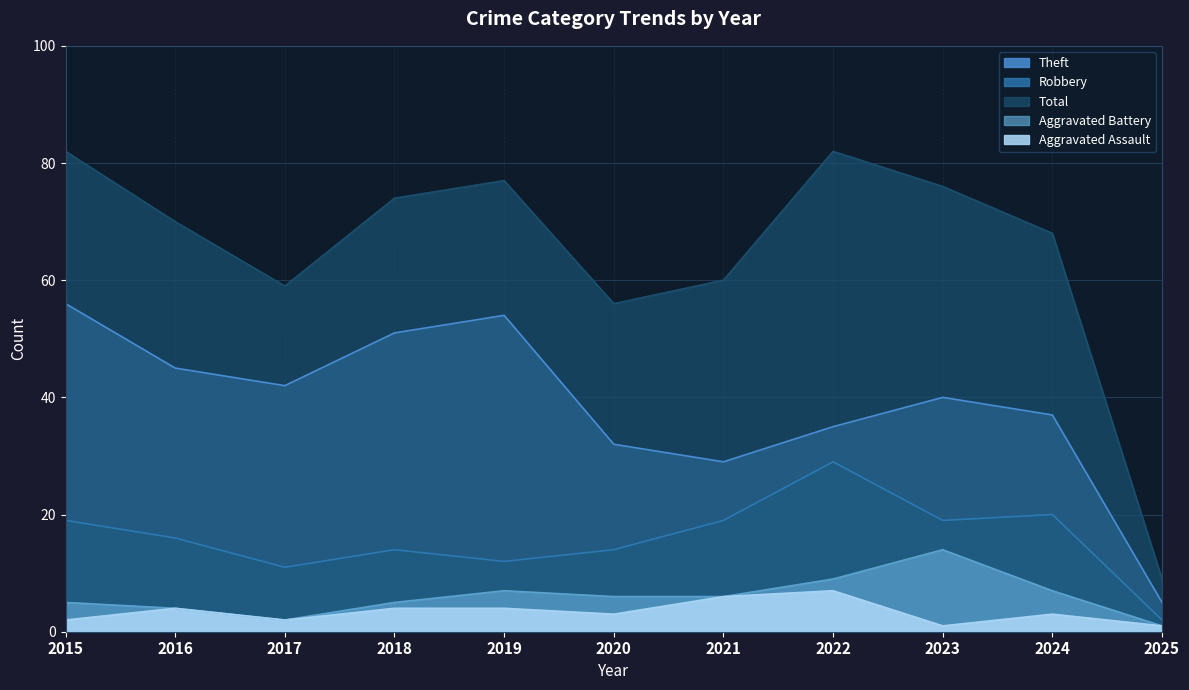

What is the difference between the Aggravated Assault values at 2023 and 2022?

6